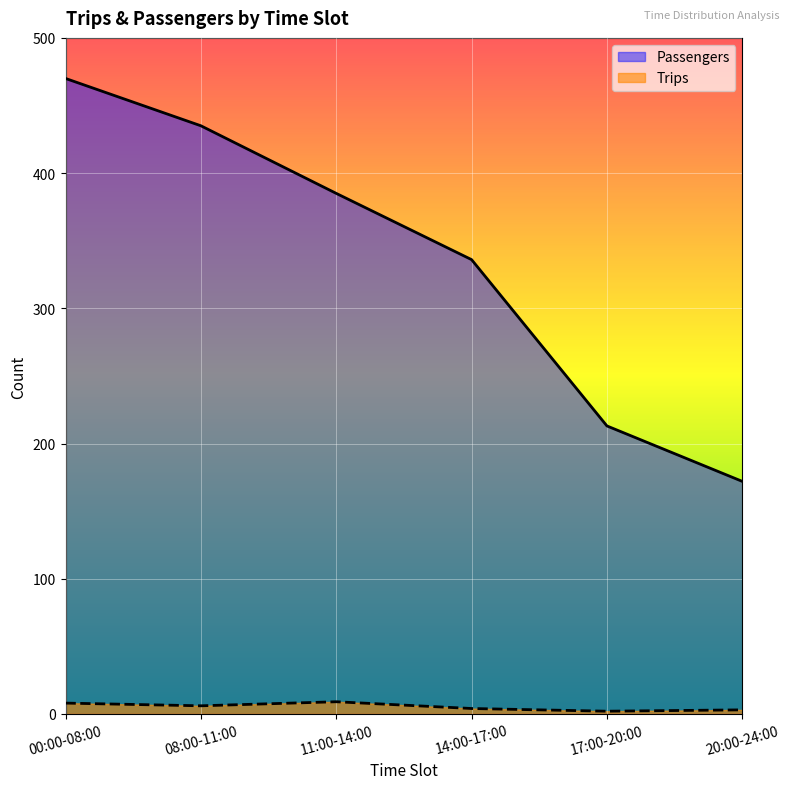

Between 00:00-08:00 and 17:00-20:00, which is larger?

00:00-08:00